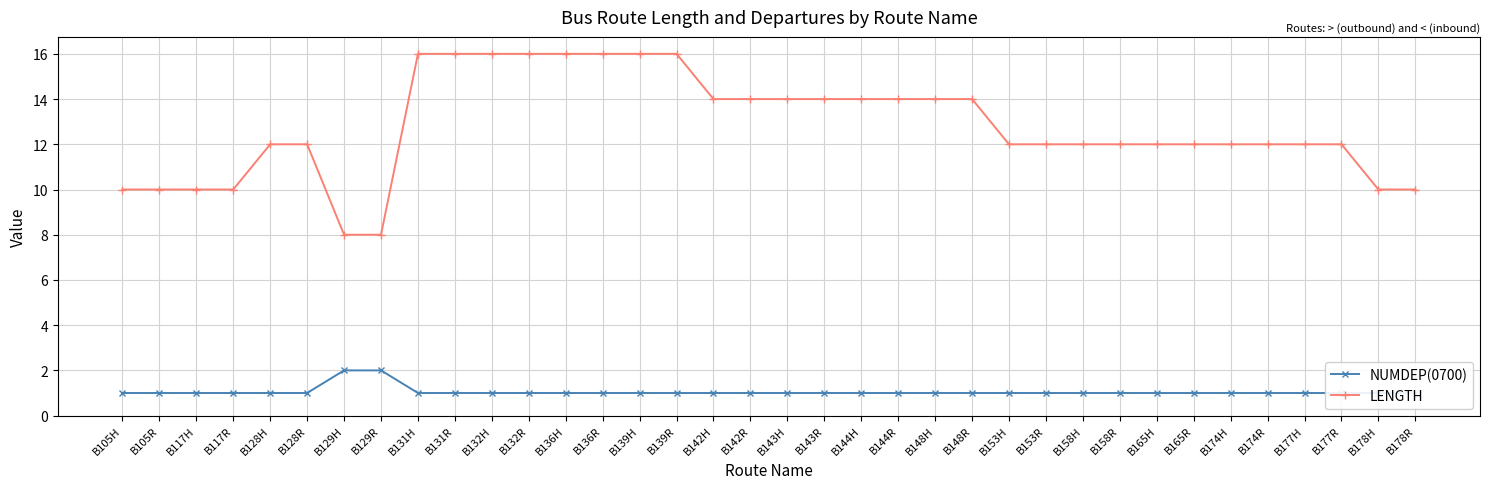

What is the difference between the maximum and second lowest values in the NUMDEP(0700) series?

1